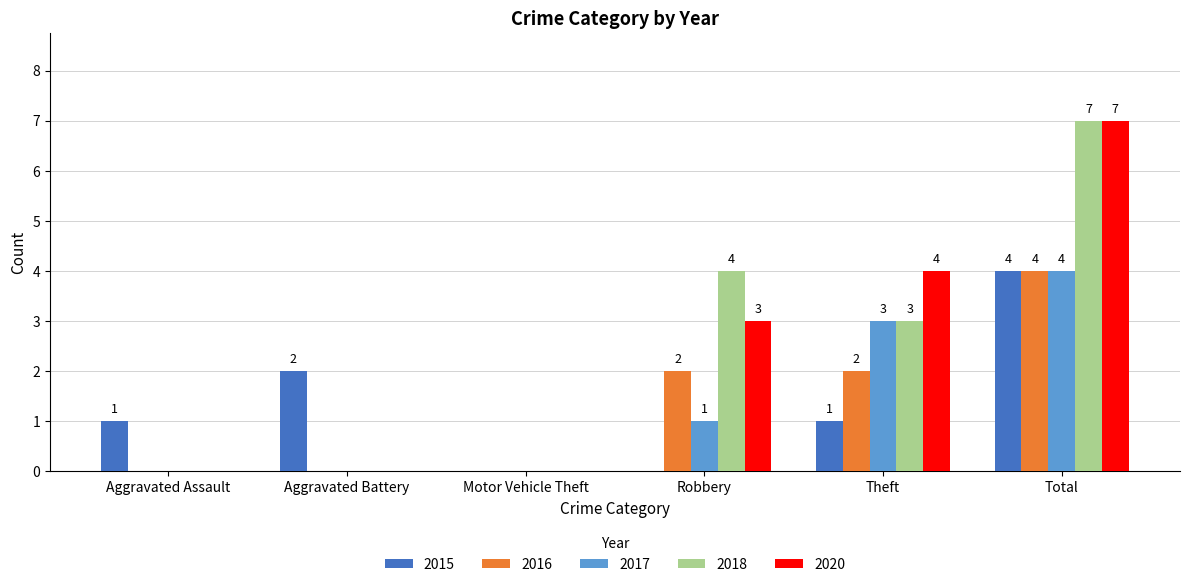

At which label is 2020 closest to 3?

Robbery